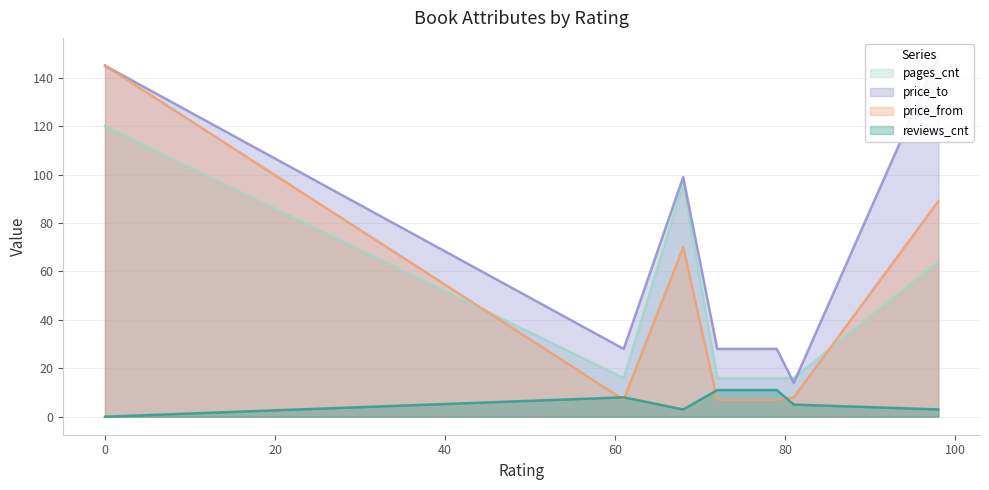

Is the value of price_from at 79 greater than the value of price_to at 81?

No